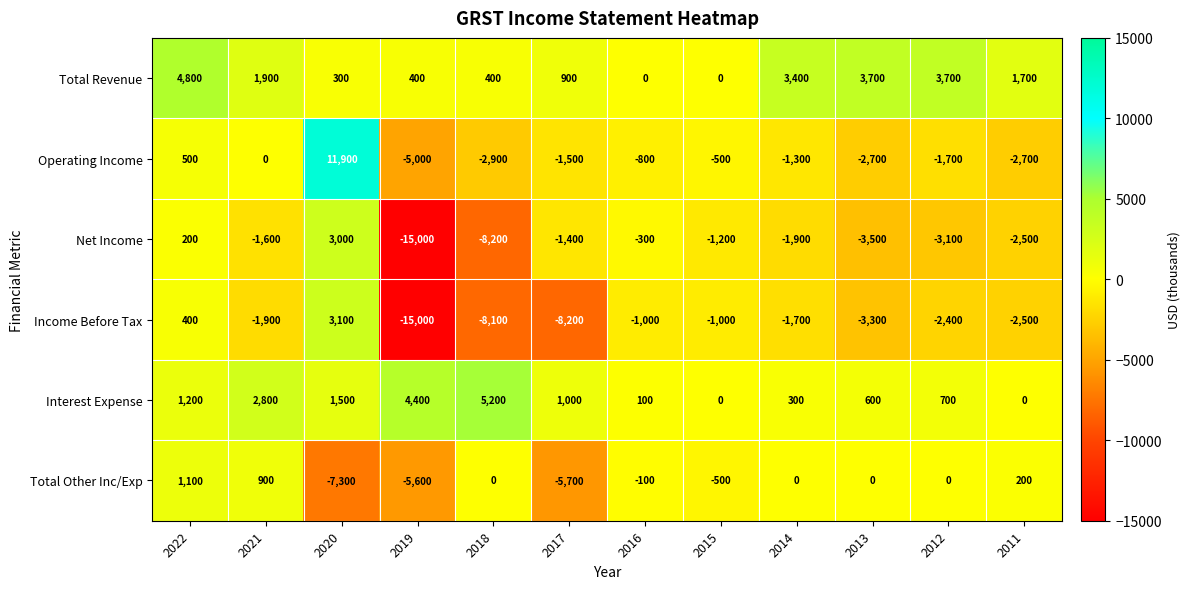

What is the total value across all series at 2020?

12500